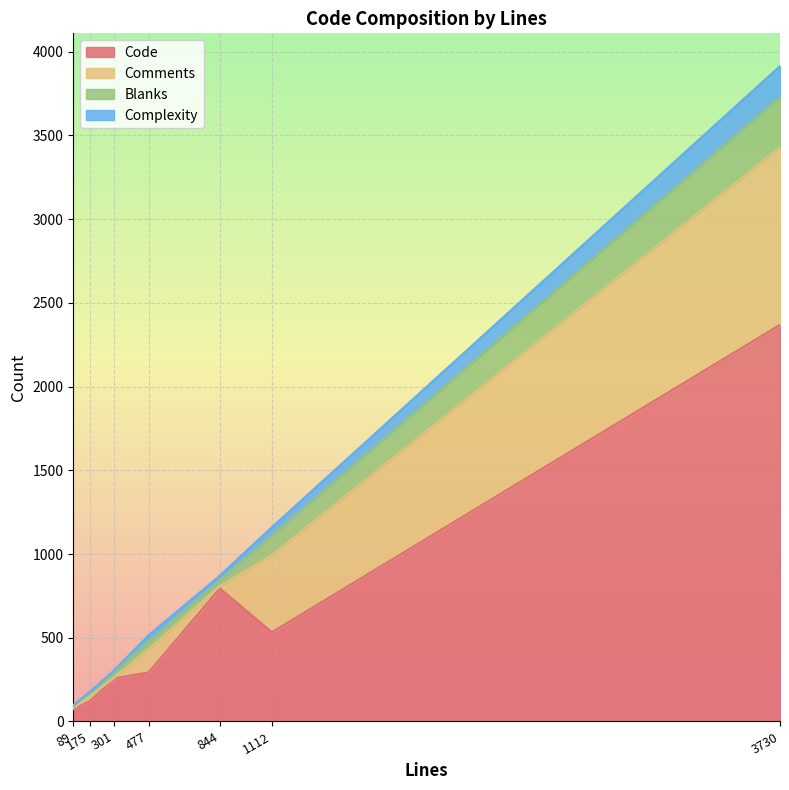

What is the maximum value for Code?

2369